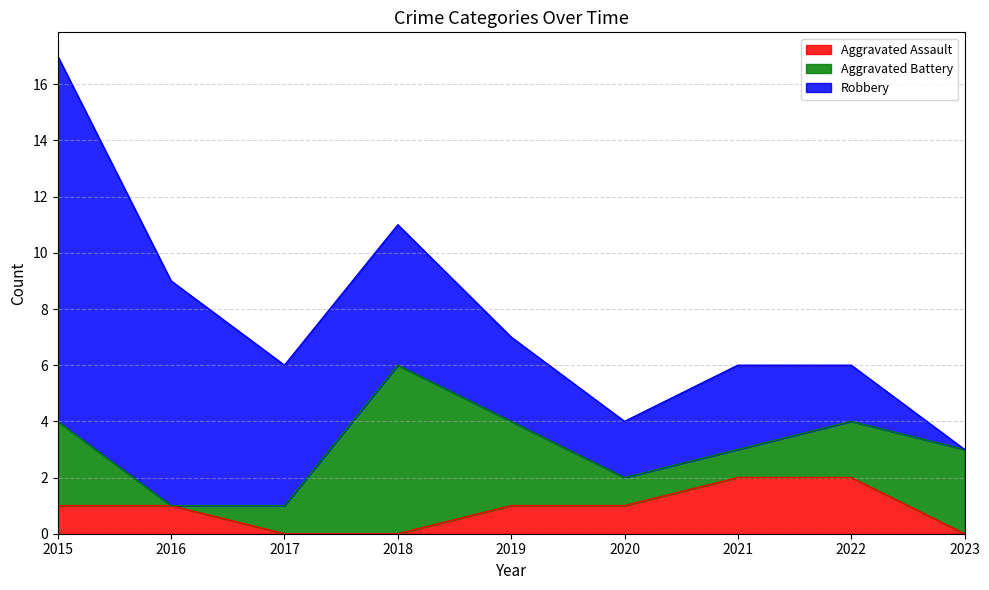

At which category does the chart reach its peak across all series?

2015